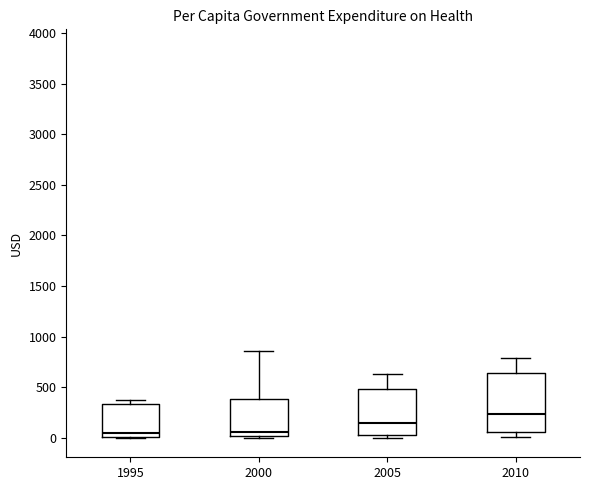

Reading left to right, transcribe this box plot: for each box, give where its median line is, the range the box spans, and where its two whiskers end, as read against the y-axis. The values are not printed on the chart, so give them approximately, as read against the axis.

1995: median 50, box 0 to 350, whiskers 0 to 400
2000: median 50, box 0 to 400, whiskers 0 (just below the box's lower edge) to 850
2005: median 150, box 50 to 500, whiskers 0 to 650
2010: median 250, box 50 to 650, whiskers 0 to 800